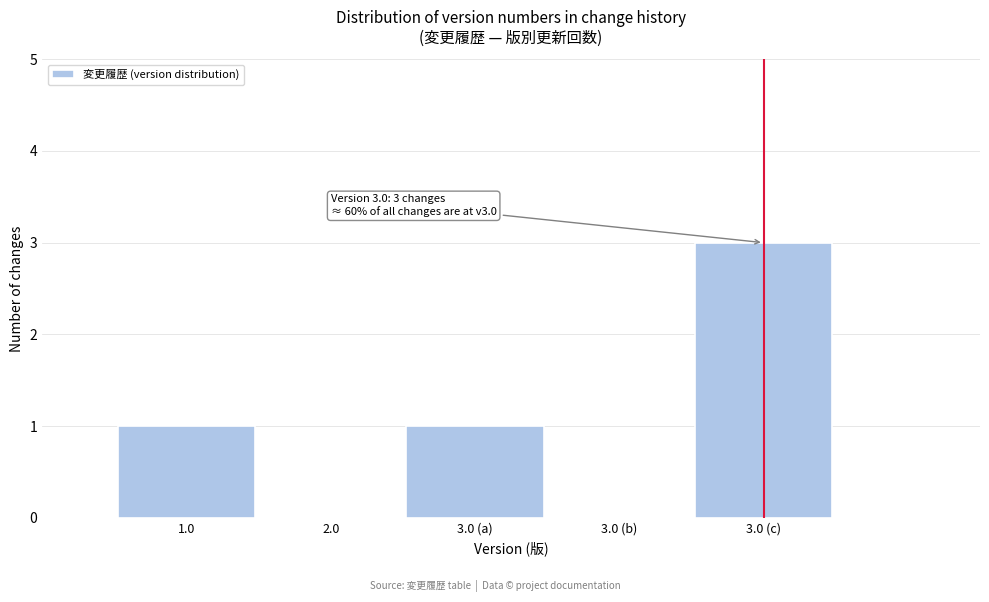

Reading left to right, transcribe all the data shown in this chart.

1.0=1	2.0=0	3.0 (a)=1	3.0 (b)=0	3.0 (c)=3